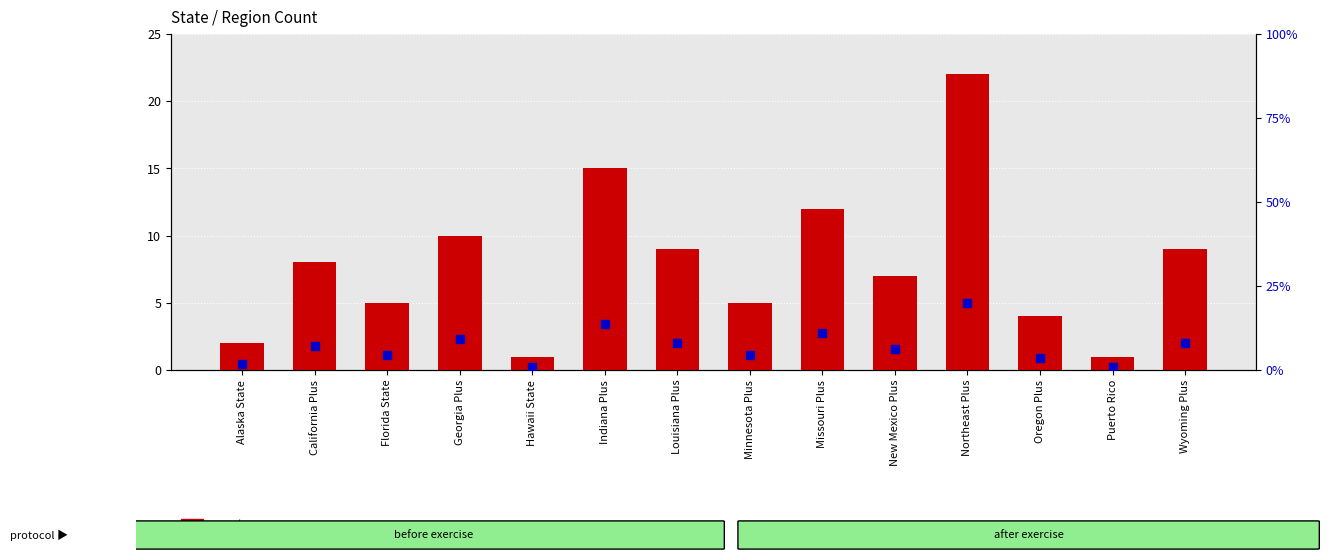

What is the minimum value for count?

1.0